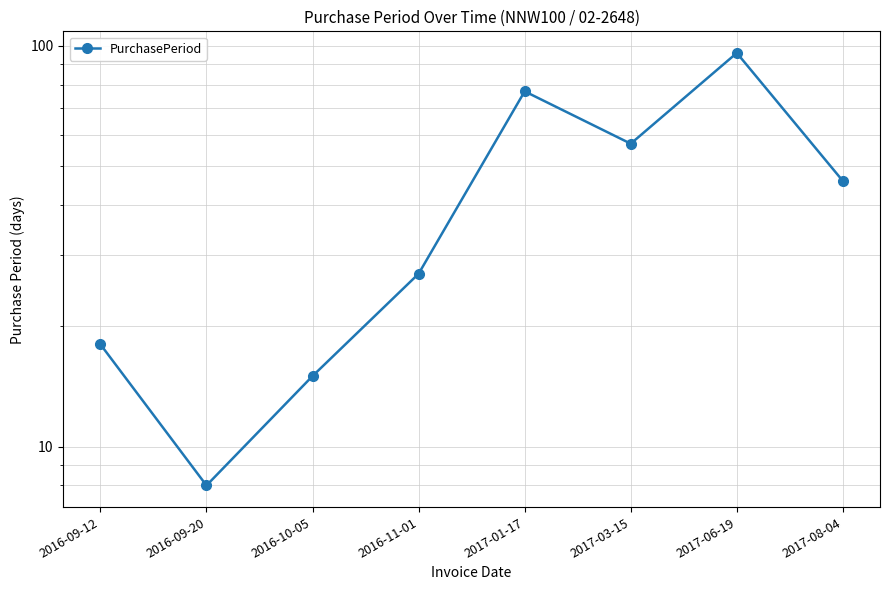

True or false: the data shows 11 at 2016-11-01.

False